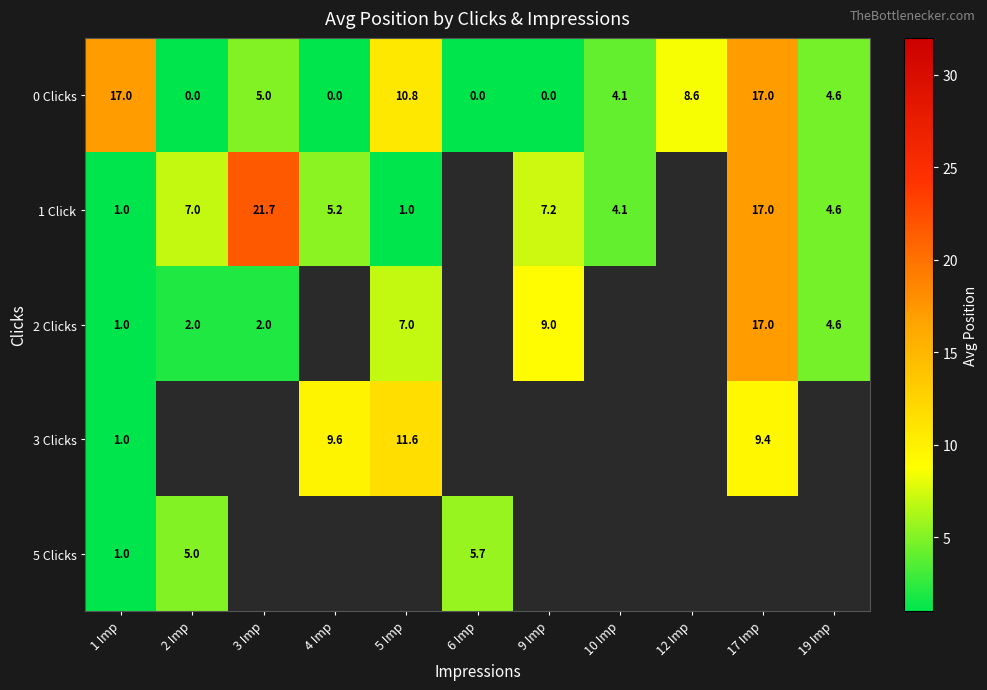

Between 19 Imp and 17 Imp, which is larger?

17 Imp